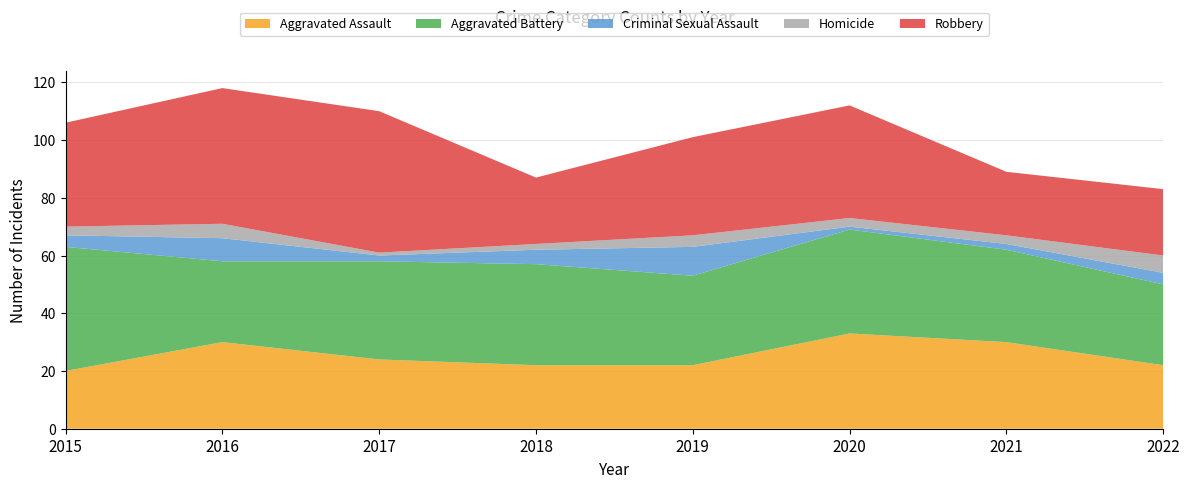

Reading left to right, extract all data points from this chart.

Aggravated Assault: 20	30	24	22	22	33	30	22
Aggravated Battery: 43	28	34	35	31	36	32	28
Criminal Sexual Assault: 4	8	2	5	10	1	2	4
Homicide: 3	5	1	2	4	3	3	6
Robbery: 36	47	49	23	34	39	22	23